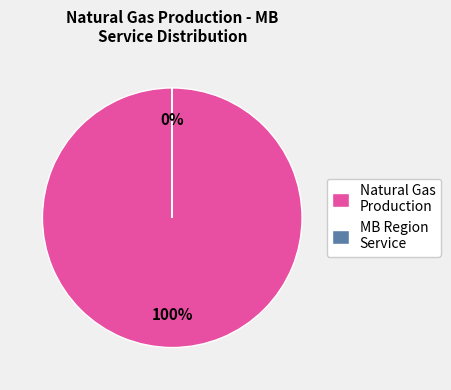

Is it true that Natural Gas Production (1000 m3) is 94% of the pie?

False